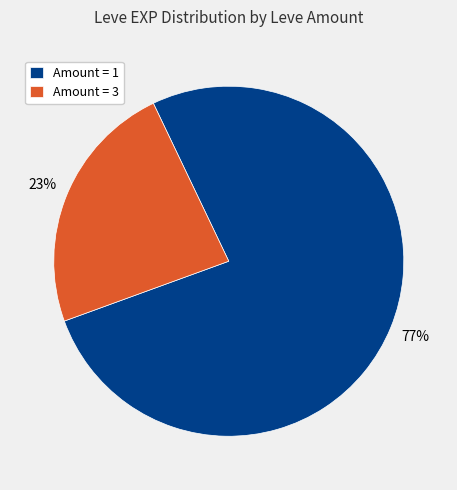

How many segments does this pie chart have?

2